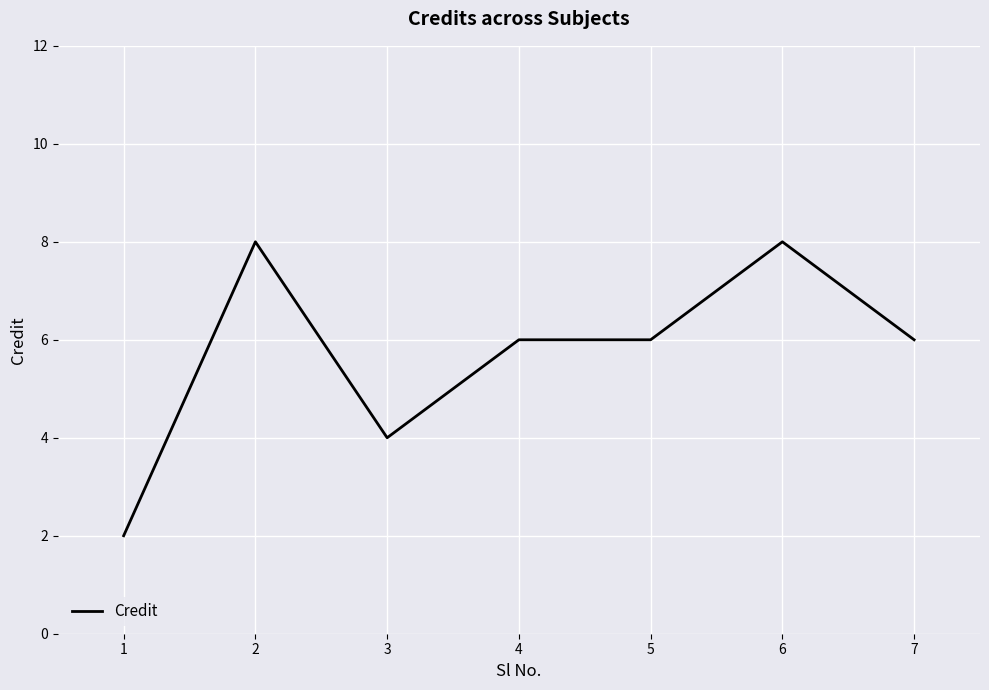

Where is the first local minimum?

3